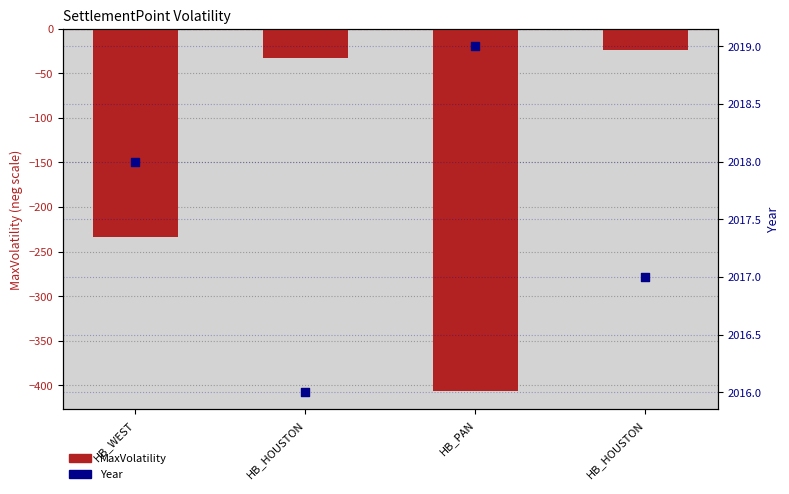

Which series has the widest spread of Y values?

MaxVolatility